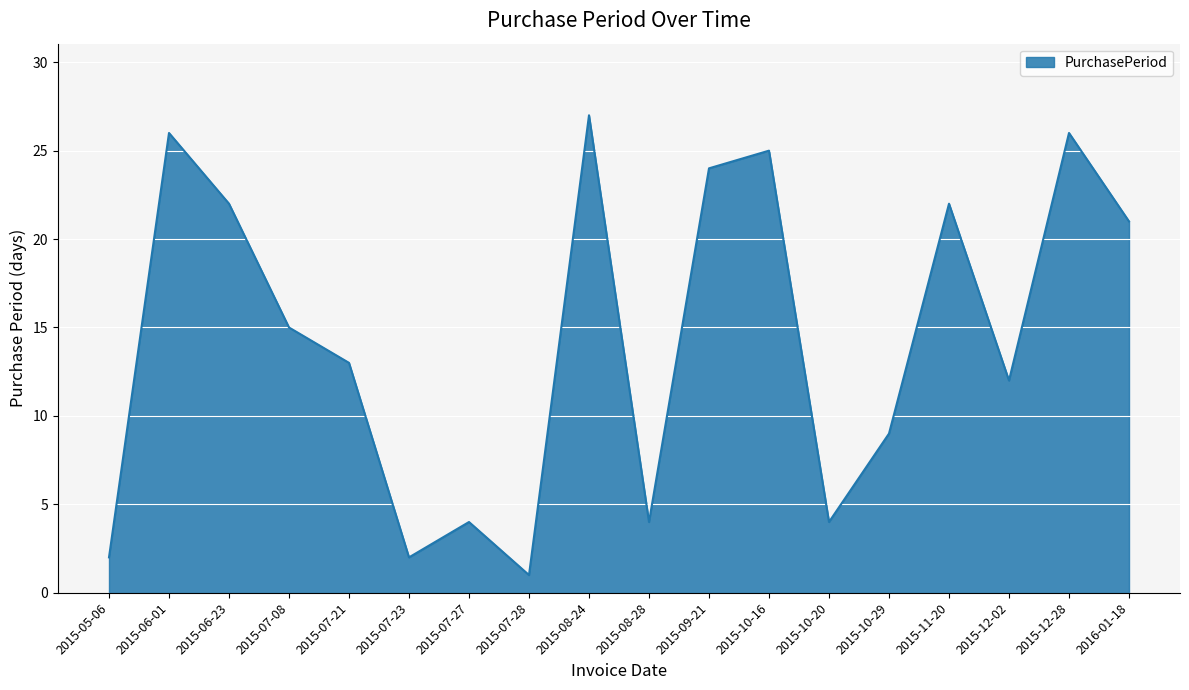

Reading left to right, what are all the values shown in this chart?

2015-05-06=2	2015-06-01=26	2015-06-23=22	2015-07-08=15	2015-07-21=13	2015-07-23=2	2015-07-27=4	2015-07-28=1	2015-08-24=27	2015-08-28=4	2015-09-21=24	2015-10-16=25	2015-10-20=4	2015-10-29=9	2015-11-20=22	2015-12-02=12	2015-12-28=26	2016-01-18=21